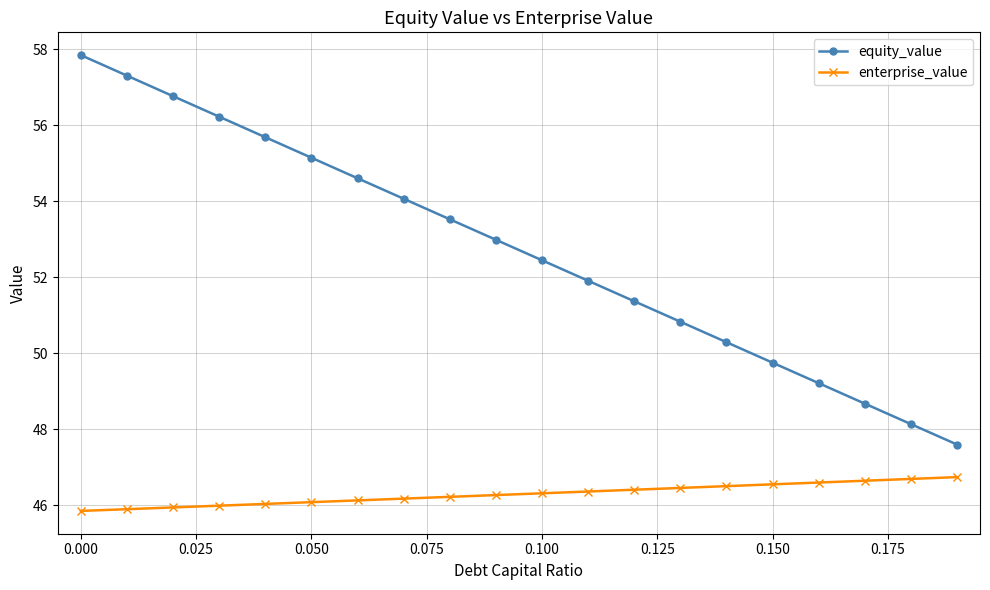

What is the value of the enterprise_value point at the 11th from the left?

46.3